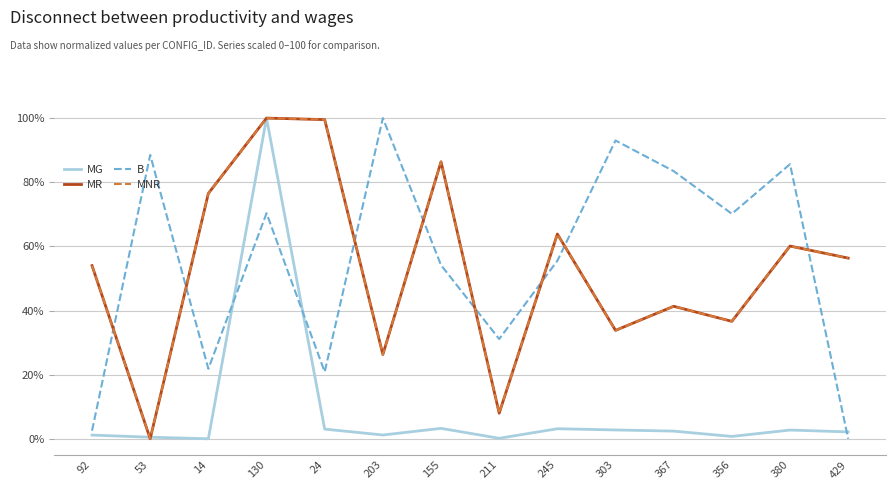

True or false: MG has a value of 2.0 at 92.

False